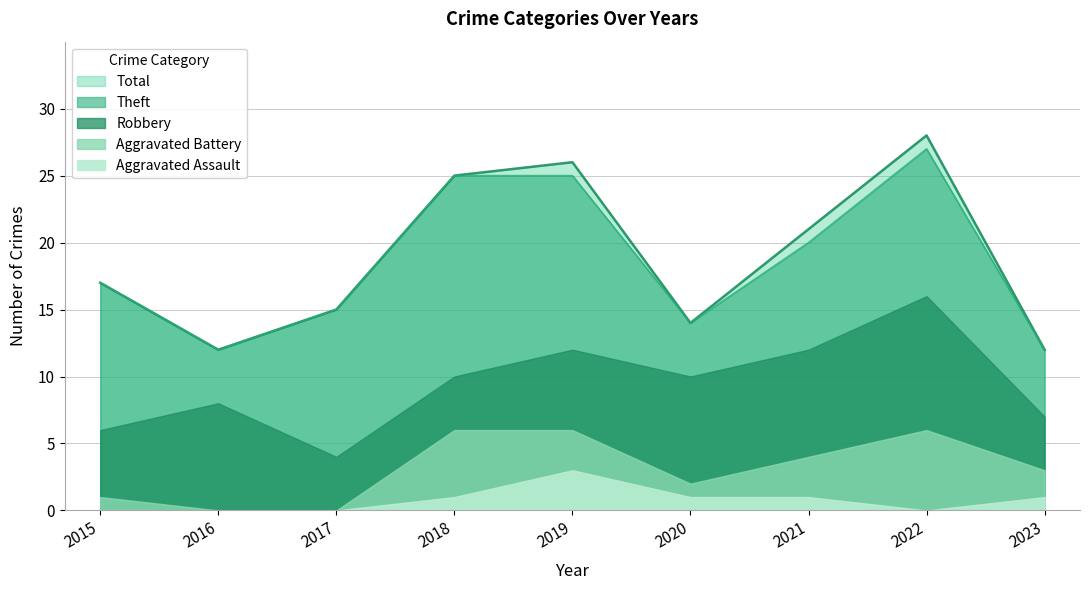

Rank the series at 2016 from highest to lowest value.

Total, Robbery, Theft, Aggravated Battery, Aggravated Assault